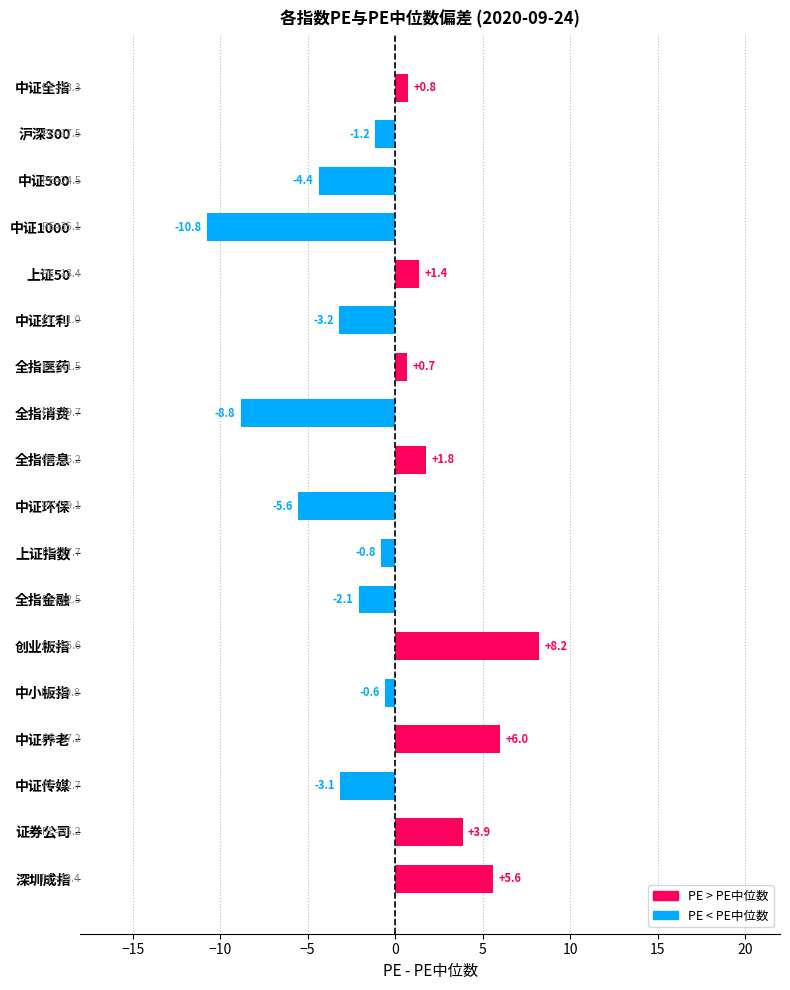

Between 全指金融 and 证券公司, which is larger?

证券公司